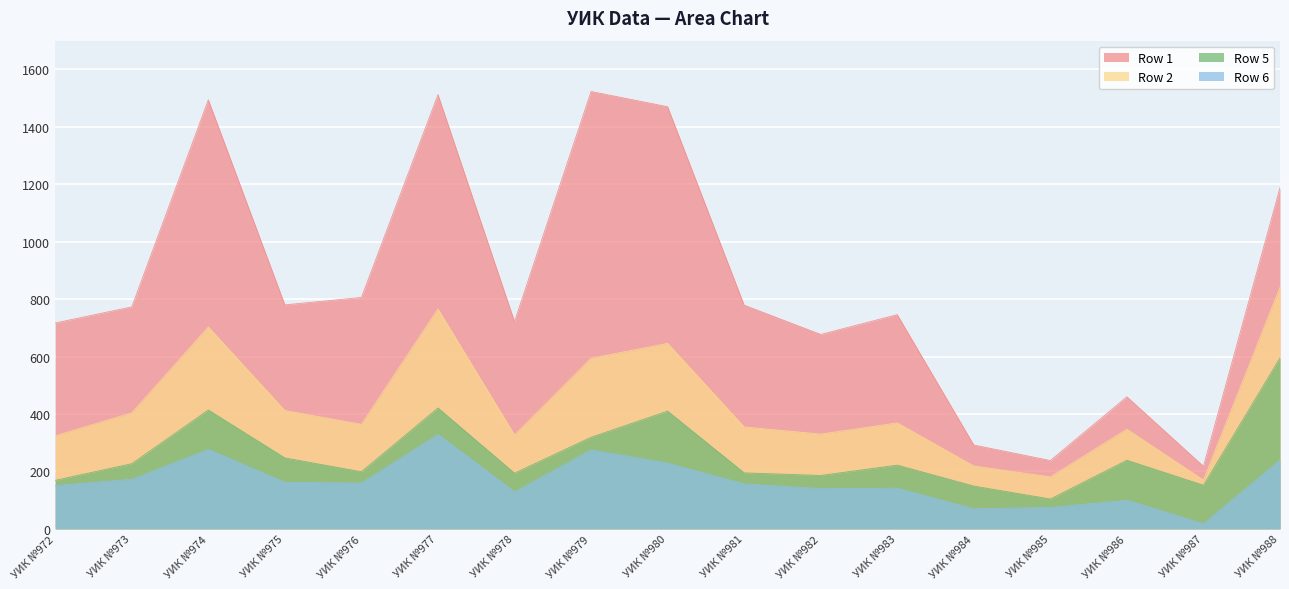

What is the value of the Row 6 point at the 5th from the left?

160